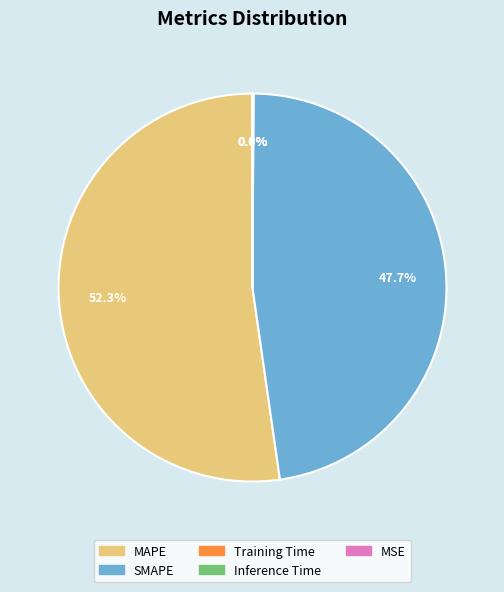

Does MAPE account for over 50% of the chart?

Yes